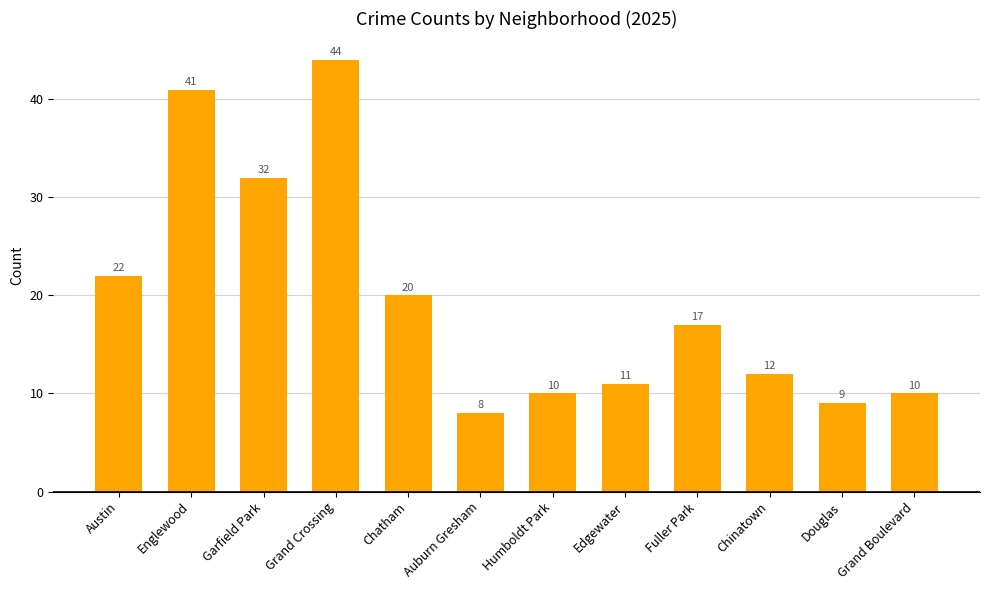

What is the maximum value shown in the chart?

44